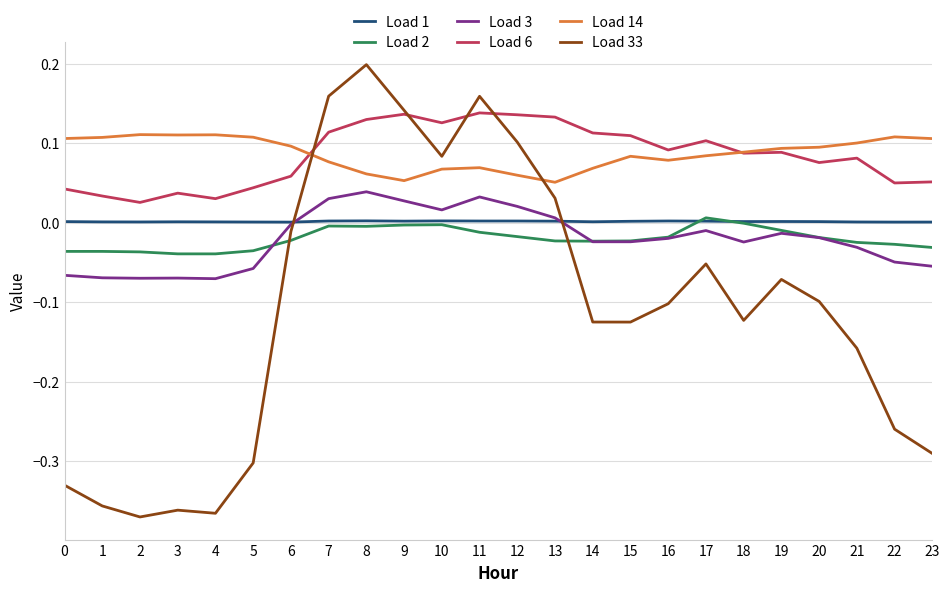

True or false: Load 14 and Load 6 intersect in this chart.

True